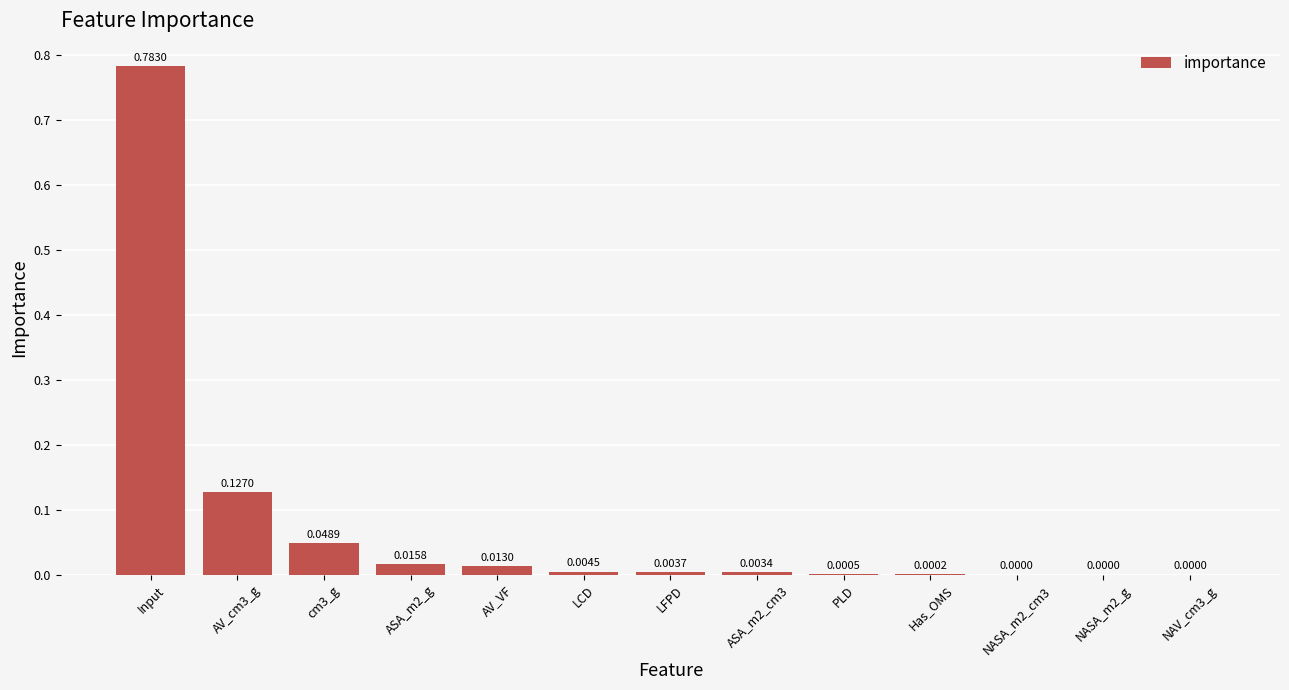

Which category has the highest value across all series?

Input